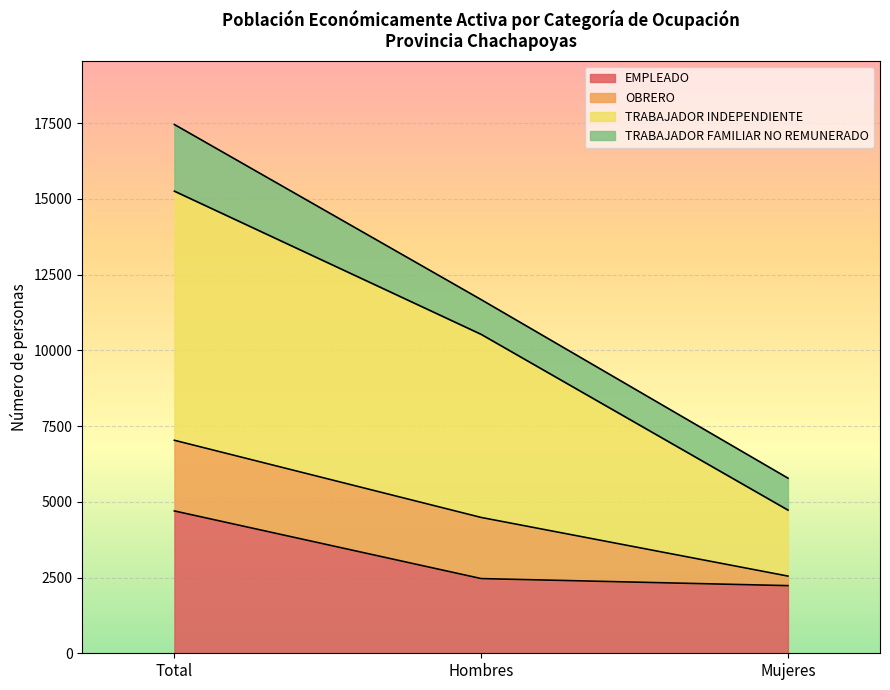

The EMPLEADO series shows 7929 at Total. True or false?

False